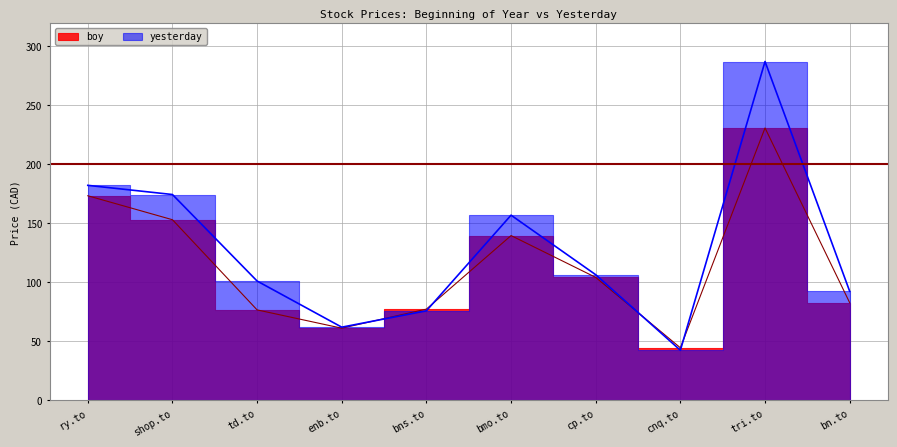

At which category does boy reach its first local valley?

enb.to